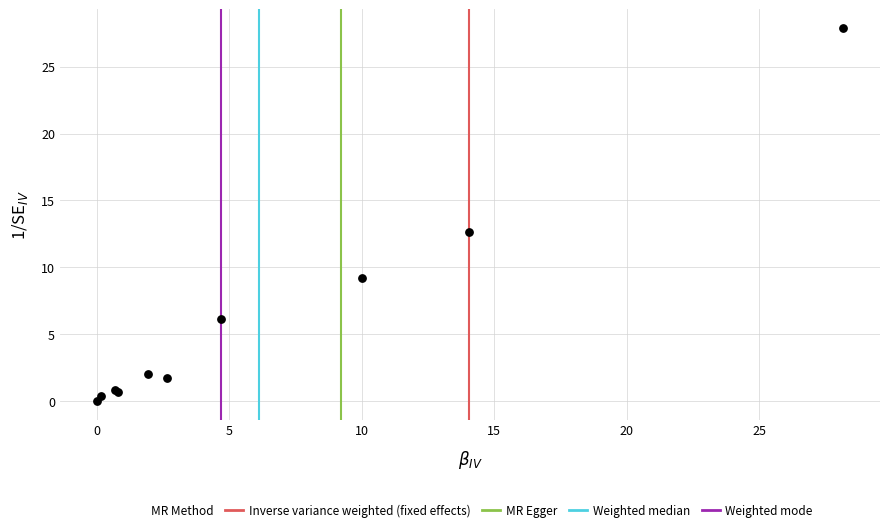

What Y value in the scatter plot is closest to 13?

12.6